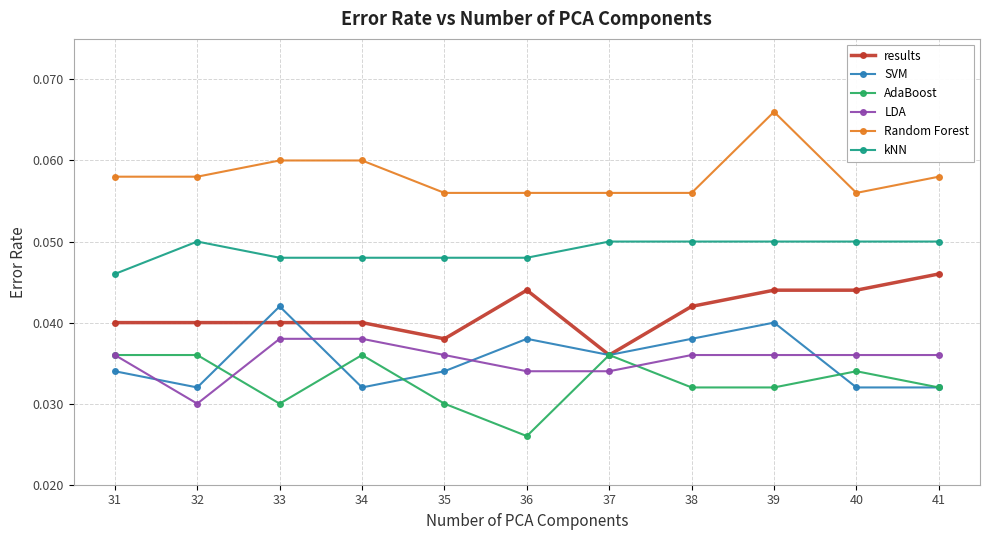

At how many categories does at least one series exceed 0?

11